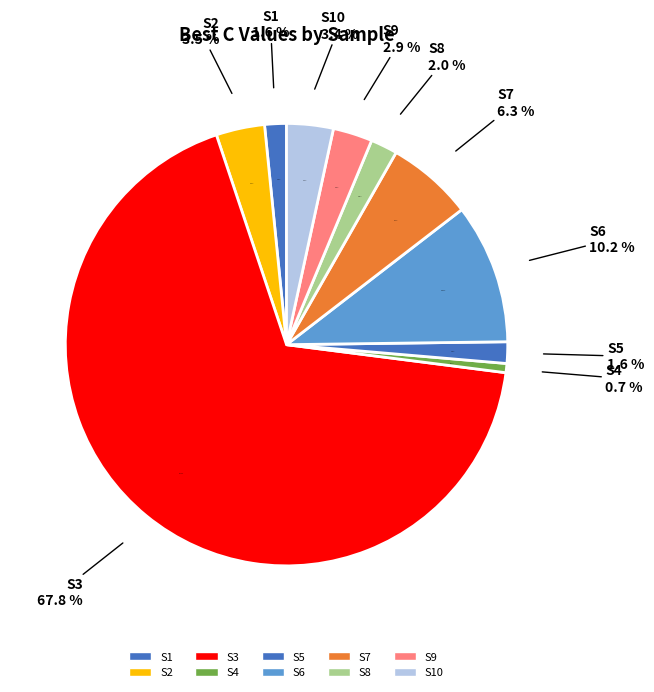

Is it true that S9 is 12% of the pie?

False